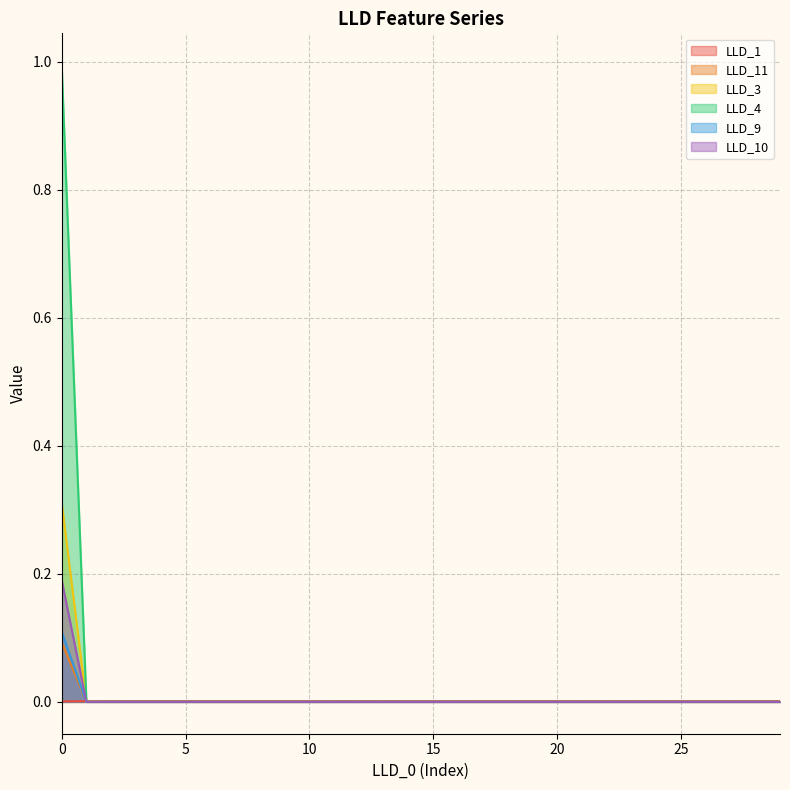

What is the difference between the maximum and second lowest values in the LLD_11 series?

0.1